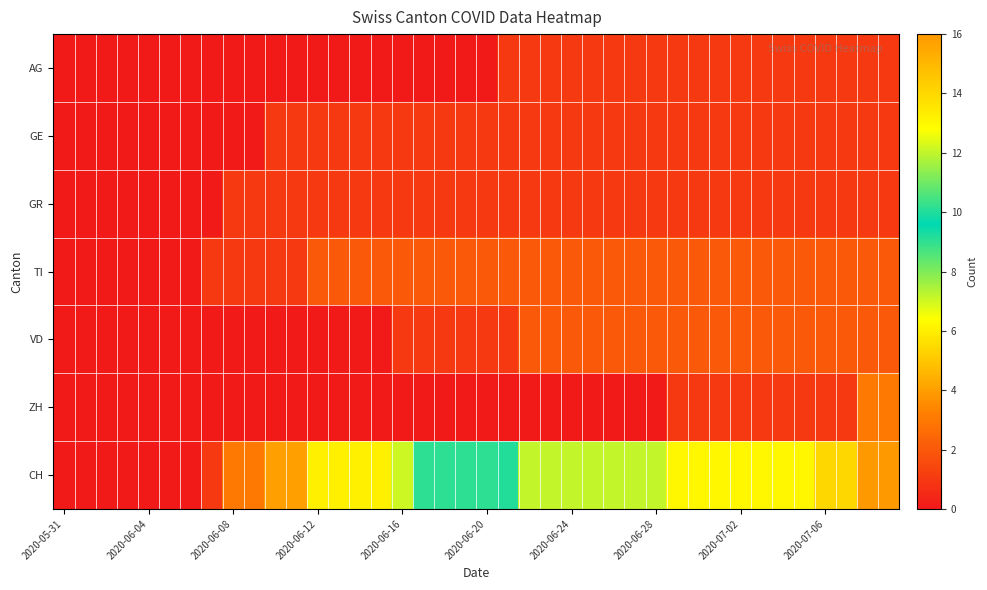

Reading right to left, what are all the values shown in this chart?

AG: 1	1	1	1	1	1	1	1	1	1	1	1	1	1	1	1	1	1	1	0	0	0	0	0	0	0	0	0	0	0	0	0	0	0	0	0	0	0	0	0
GE: 1	1	1	1	1	1	1	1	1	1	1	1	1	1	1	1	1	1	1	1	1	1	1	1	1	1	1	1	1	1	0	0	0	0	0	0	0	0	0	0
GR: 1	1	1	1	1	1	1	1	1	1	1	1	1	1	1	1	1	1	1	1	1	1	1	1	1	1	1	1	1	1	1	1	0	0	0	0	0	0	0	0
TI: 2	2	2	2	2	2	2	2	2	2	2	2	2	2	2	2	2	2	2	2	2	2	2	2	2	2	2	2	1	1	1	1	1	0	0	0	0	0	0	0
VD: 2	2	2	2	2	2	2	2	2	2	2	2	2	2	2	2	2	2	1	1	1	1	1	1	0	0	0	0	0	0	0	0	0	0	0	0	0	0	0	0
ZH: 3	3	1	1	1	1	1	1	1	1	1	0	0	0	0	0	0	0	0	0	0	0	0	0	0	0	0	0	0	0	0	0	0	0	0	0	0	0	0	0
CH: 16	16	14	14	13	13	13	13	13	13	13	12	12	12	12	12	12	12	10	9	9	9	9	7	6	6	6	6	4	4	3	3	1	0	0	0	0	0	0	0